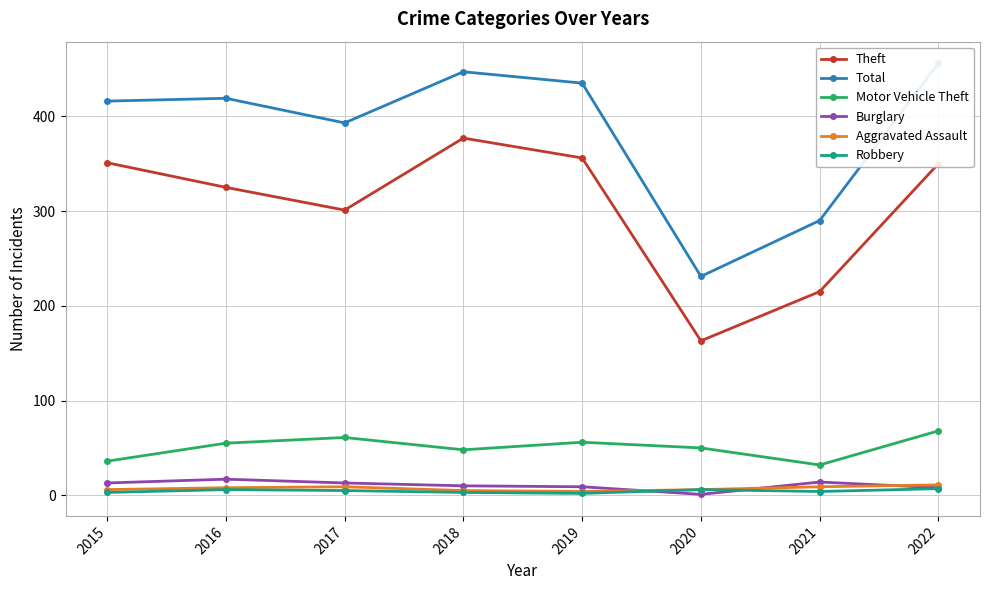

Reading left to right, extract all data points from this chart.

Theft: 2015=351	2016=325	2017=301	2018=377	2019=356	2020=163	2021=215	2022=350
Total: 2015=416	2016=419	2017=393	2018=447	2019=435	2020=231	2021=290	2022=456
Motor Vehicle Theft: 2015=36	2016=55	2017=61	2018=48	2019=56	2020=50	2021=32	2022=68
Burglary: 2015=13	2016=17	2017=13	2018=10	2019=9	2020=1	2021=14	2022=8
Aggravated Assault: 2015=6	2016=8	2017=9	2018=5	2019=4	2020=6	2021=9	2022=11
Robbery: 2015=3	2016=6	2017=5	2018=3	2019=2	2020=6	2021=4	2022=7